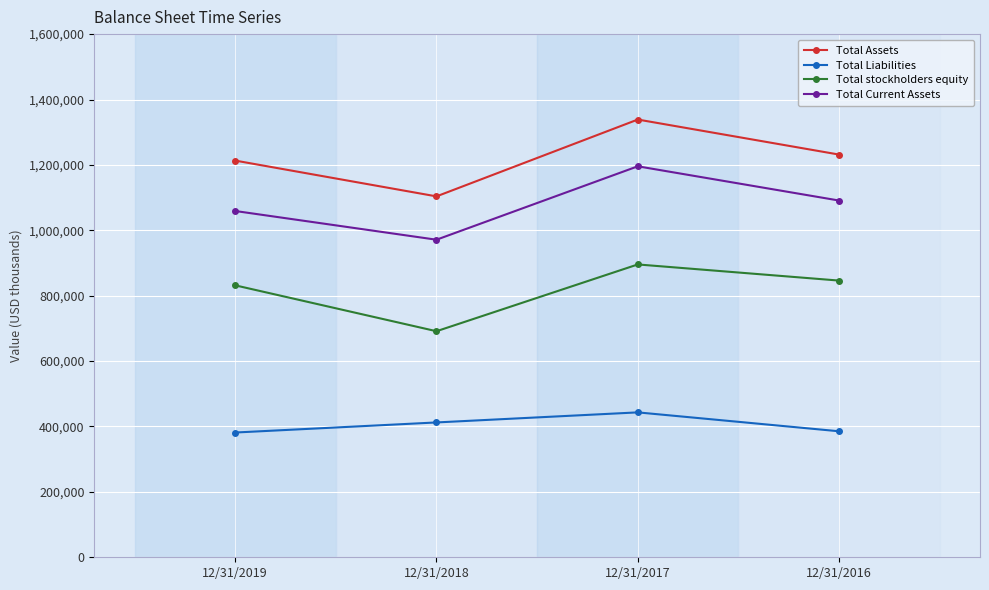

List the labels in order of Total Current Assets value, largest first.

12/31/2017, 12/31/2016, 12/31/2019, 12/31/2018